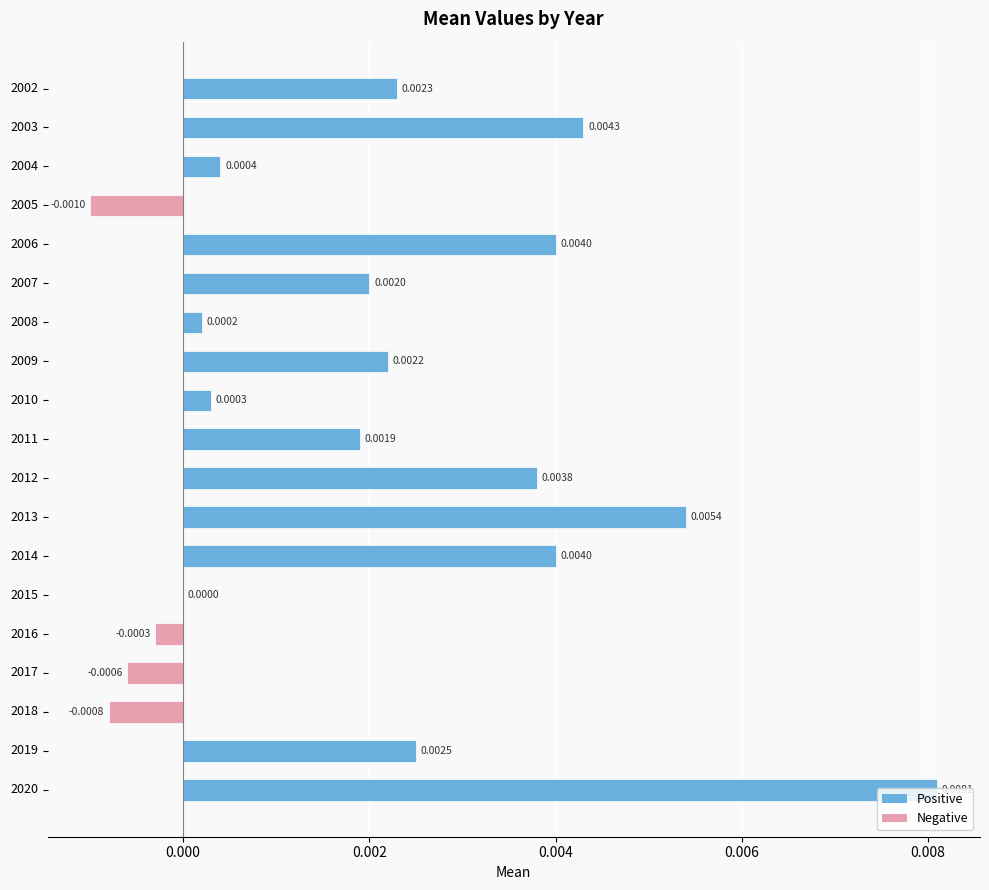

Between 2008 and 2019, which is larger?

2019